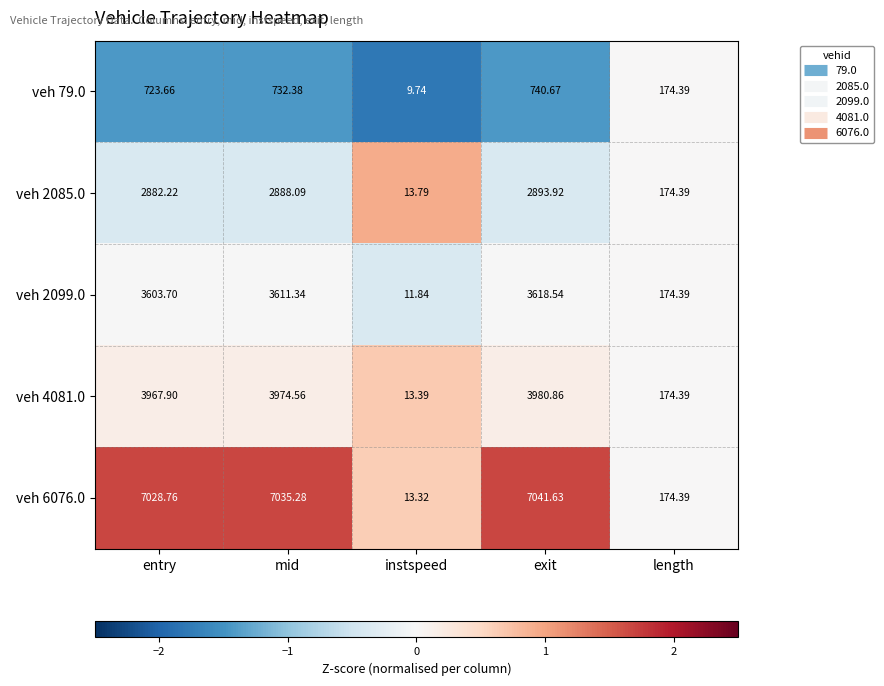

How many series are shown in this chart?

5